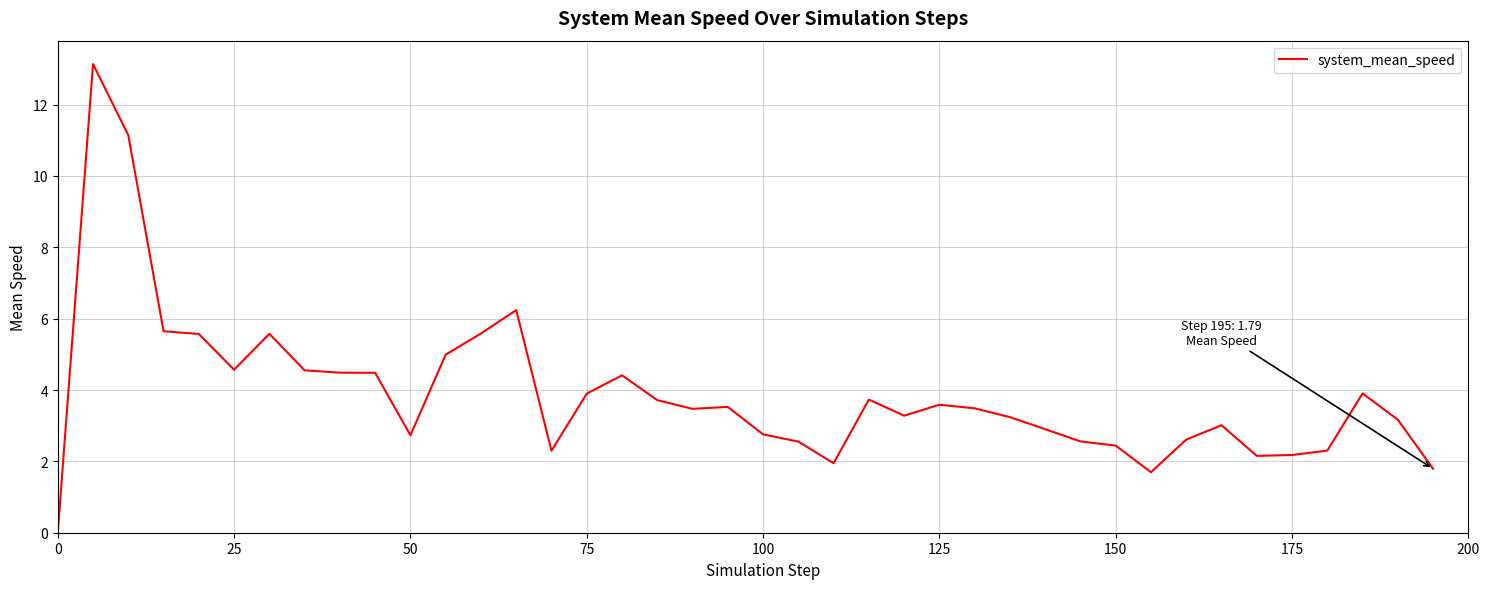

How many lines are shown in the chart?

1